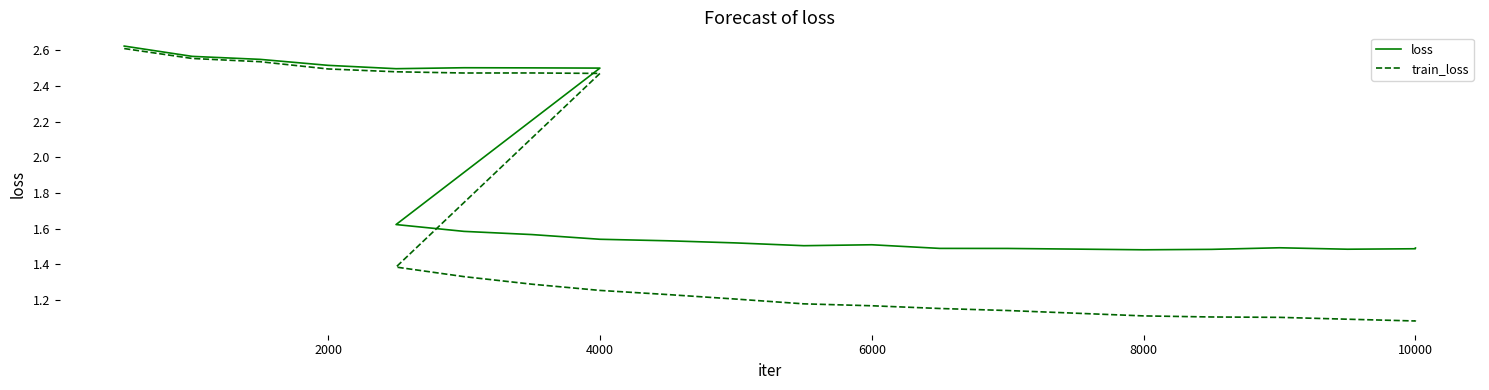

What is the value of the loss point at the 25th from the left?

1.5